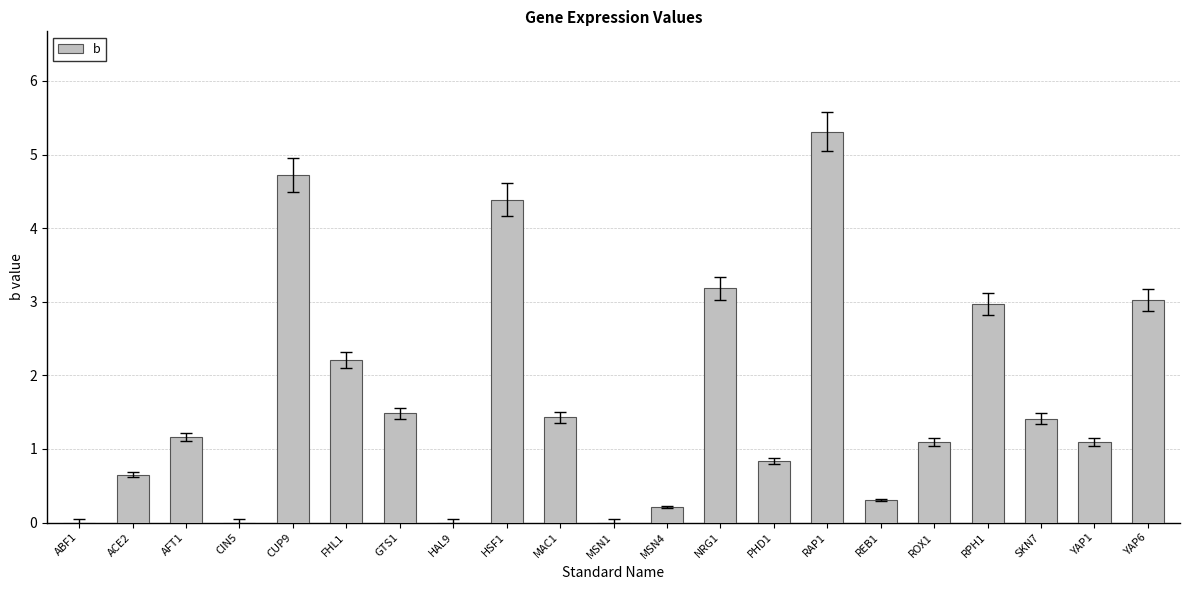

What is the sum of the values at YAP6 and AFT1?

4.2